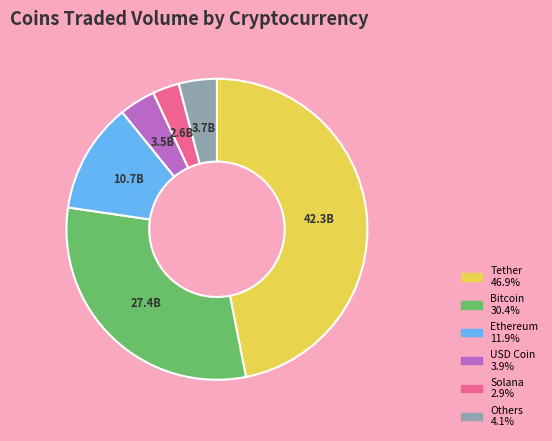

Is there any slice that represents more than half of the pie?

No